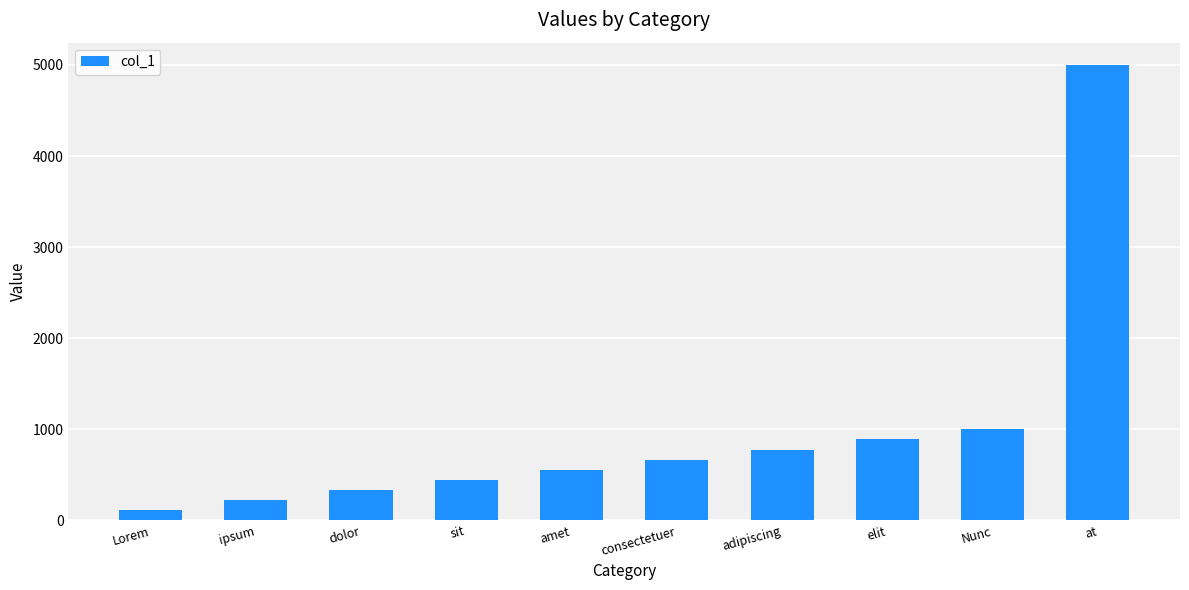

What is the label of the 8th bar from the right?

dolor